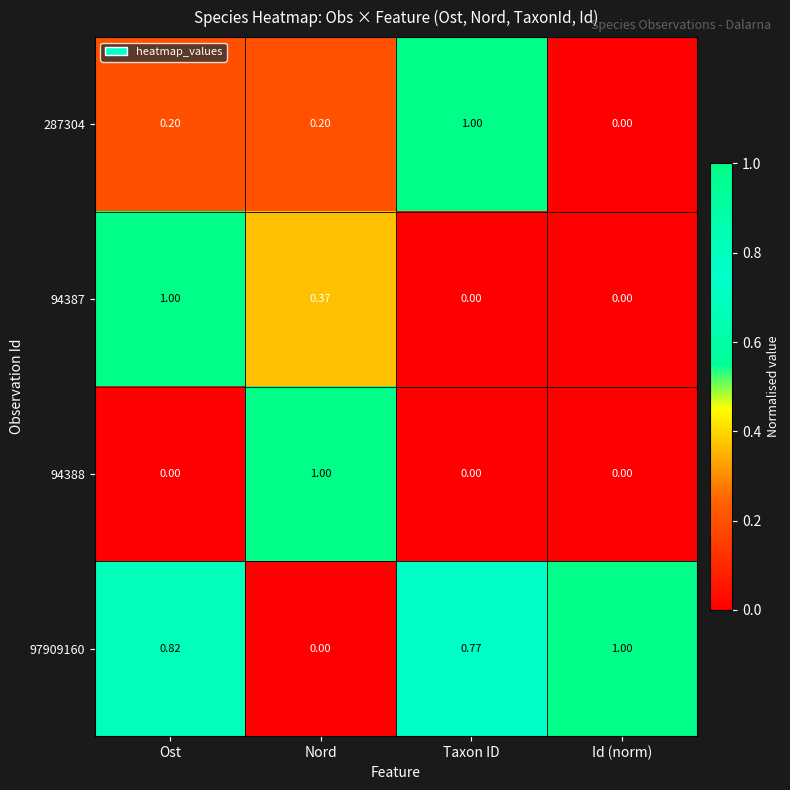

Which category has the lowest value in the 287304 series?

Id (norm)